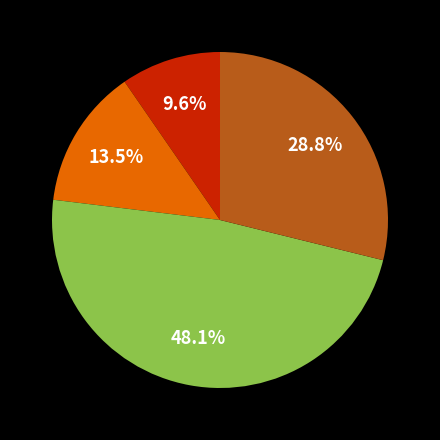

Is there any slice that represents more than half of the pie?

No